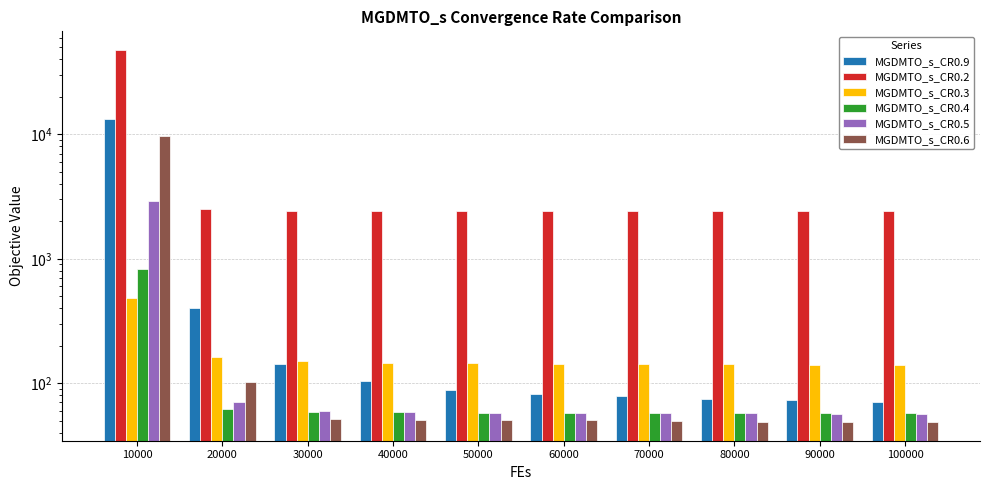

Is it true that MGDMTO_s_CR0.4 equals 61.9 at 20000?

True